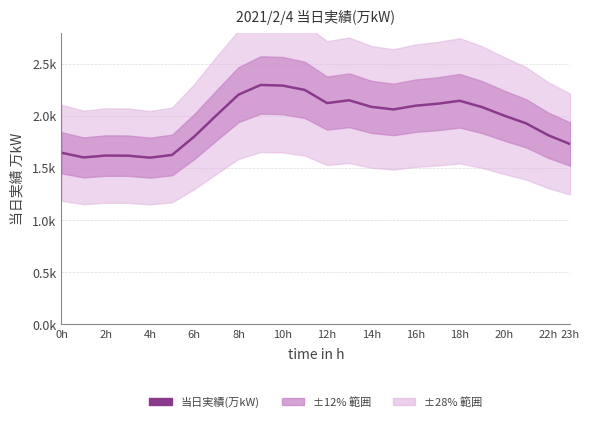

At which label is the value closest to 1949?

21